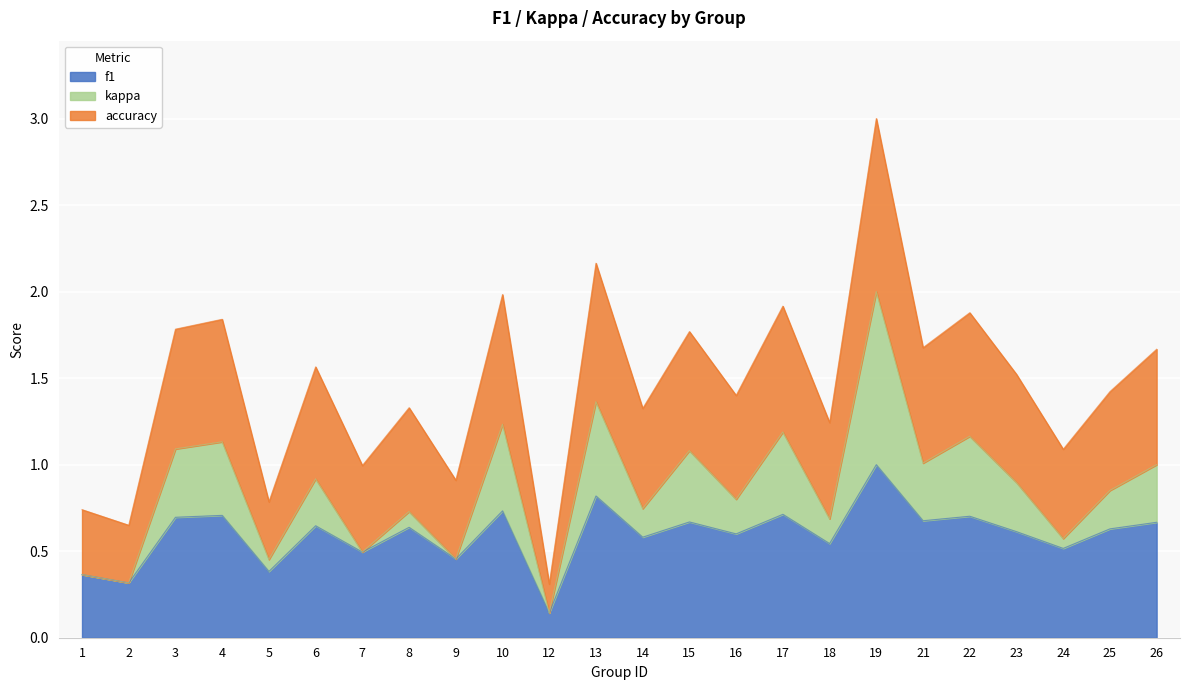

The value of f1 at 25 is 0.3. True or false?

False